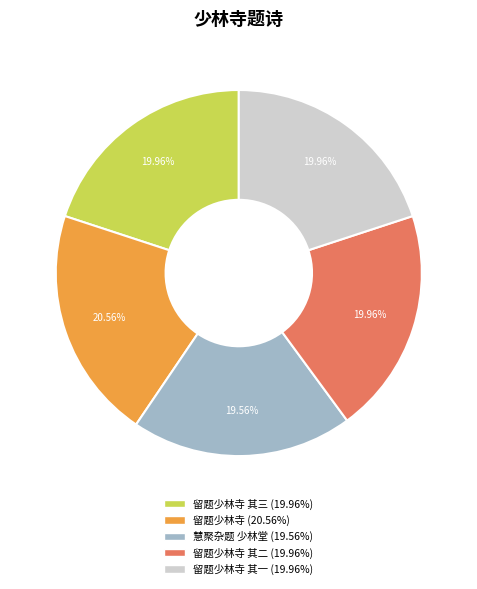

Is there any slice that represents more than half of the pie?

No